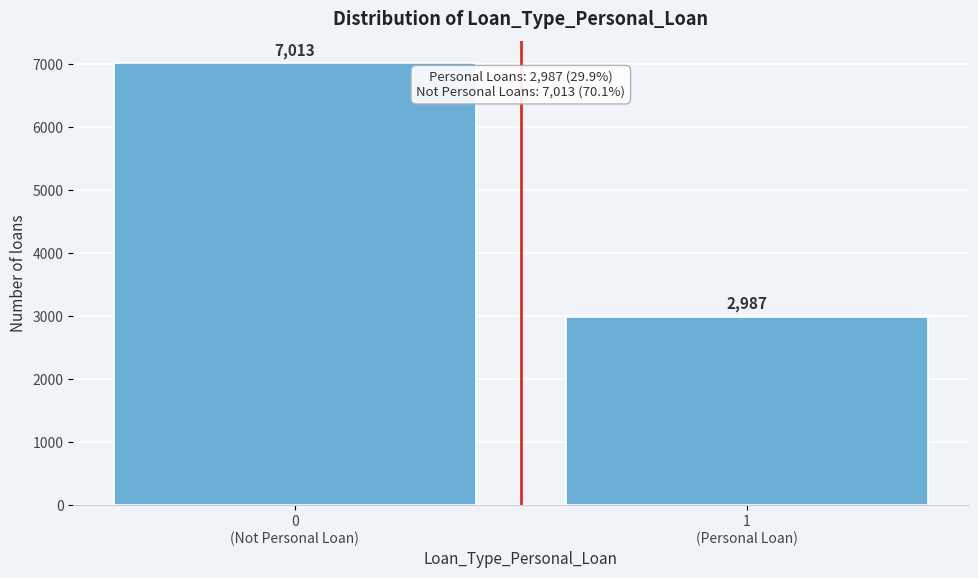

Reading left to right, what are all the values shown in this chart?

7013	2987